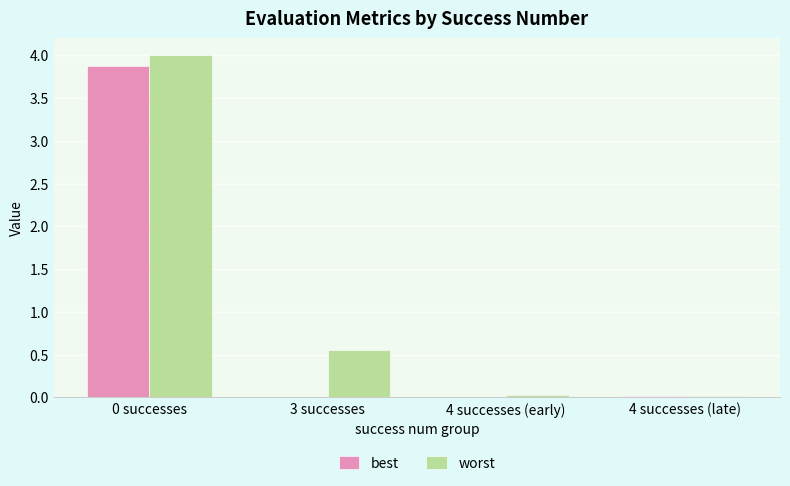

What is the total value across all series at 3 successes?

0.6